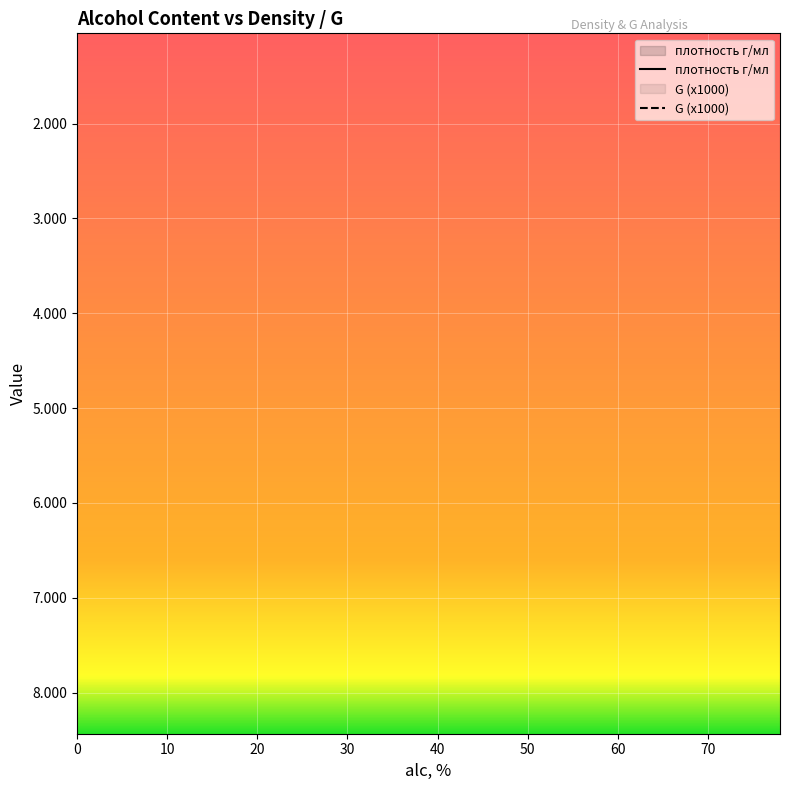

True or false: плотность г/мл and G (x1000) intersect in this chart.

False